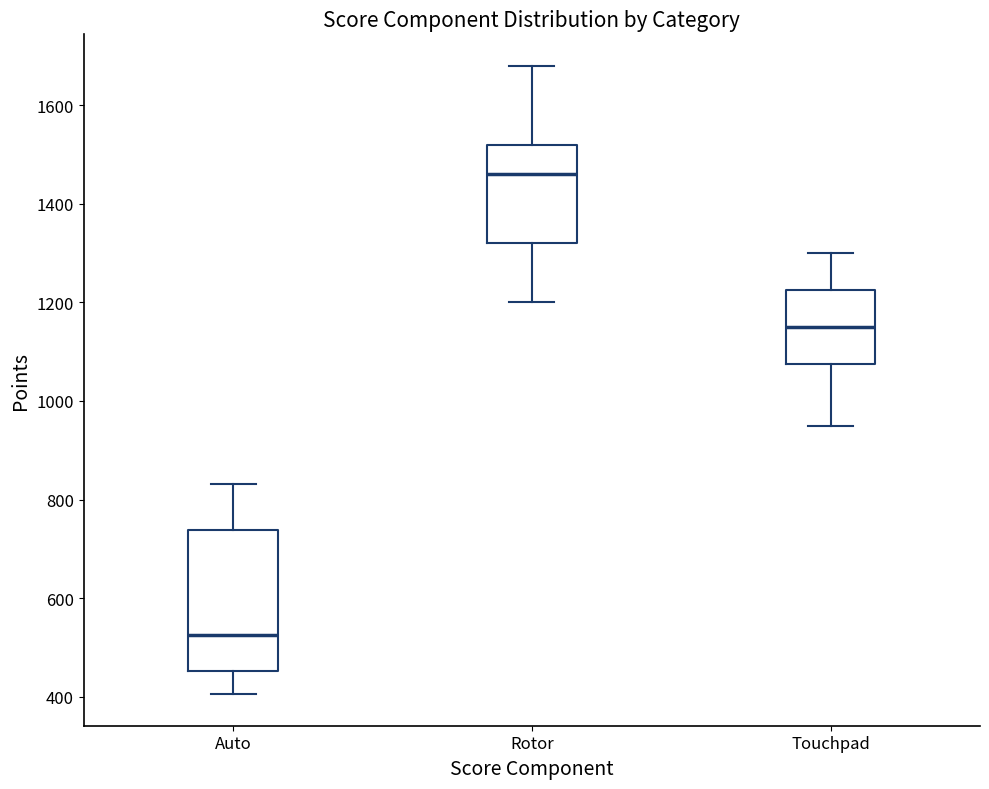

Where does the upper whisker of the box for Touchpad end on the y-axis? The values are not printed on the chart, so give them approximately, as read against the axis.

1300